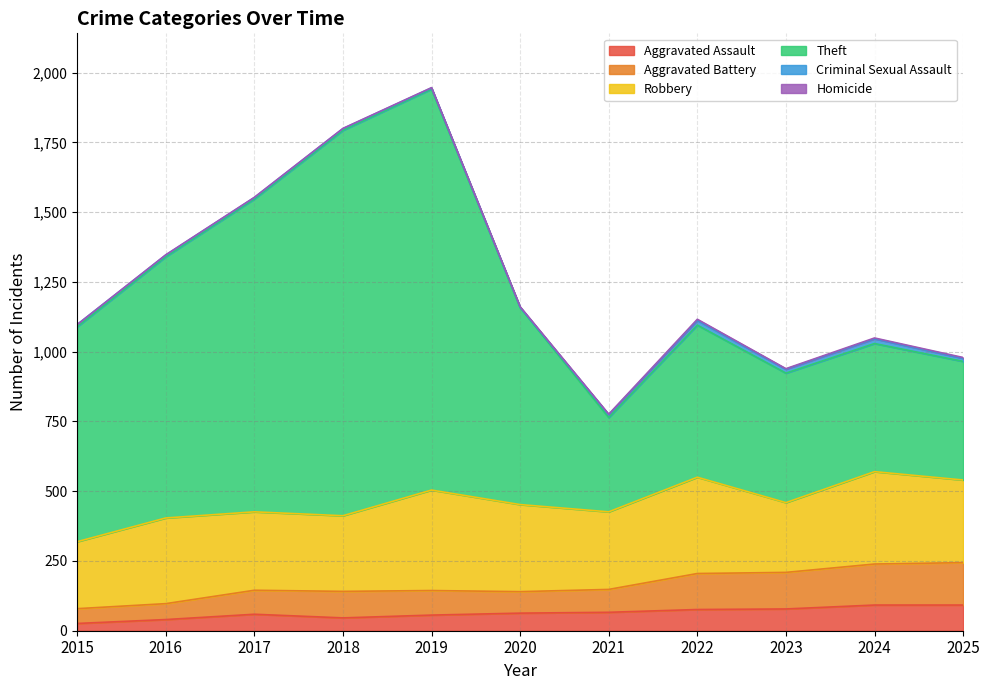

True or false: Aggravated Assault and Theft cross at least once.

False